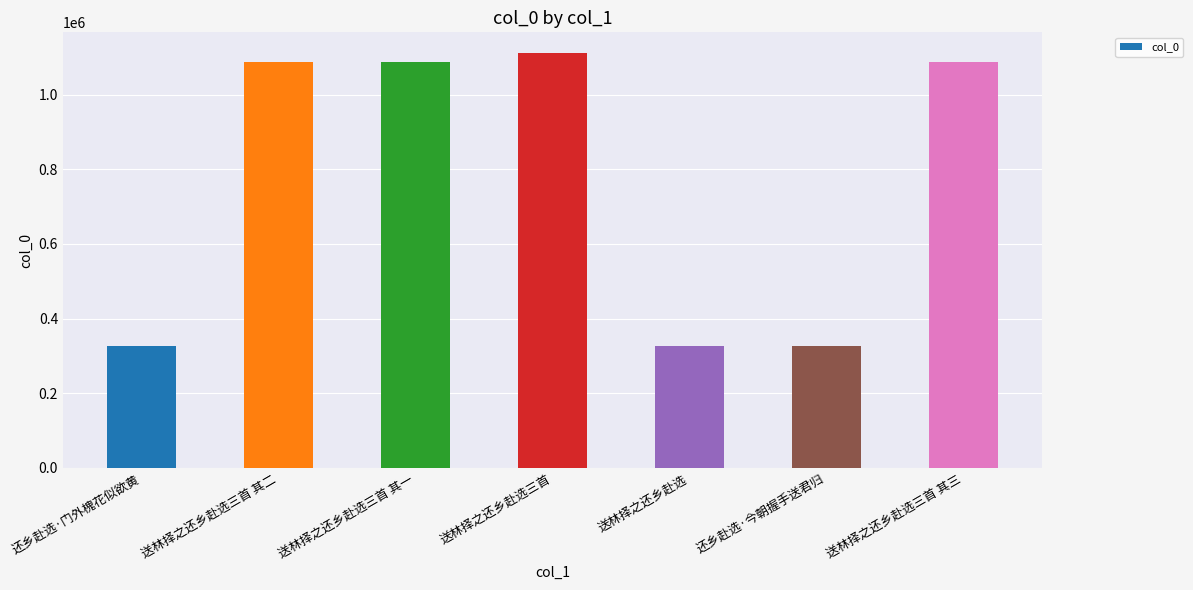

What is the label of the 1st bar from the left?

还乡赴选·门外槐花似欲黄